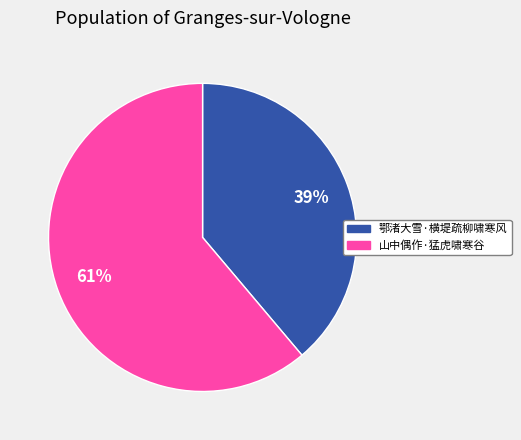

True or false: 鄂渚大雪·横堤疏柳啸寒风 accounts for 28% of the total.

False